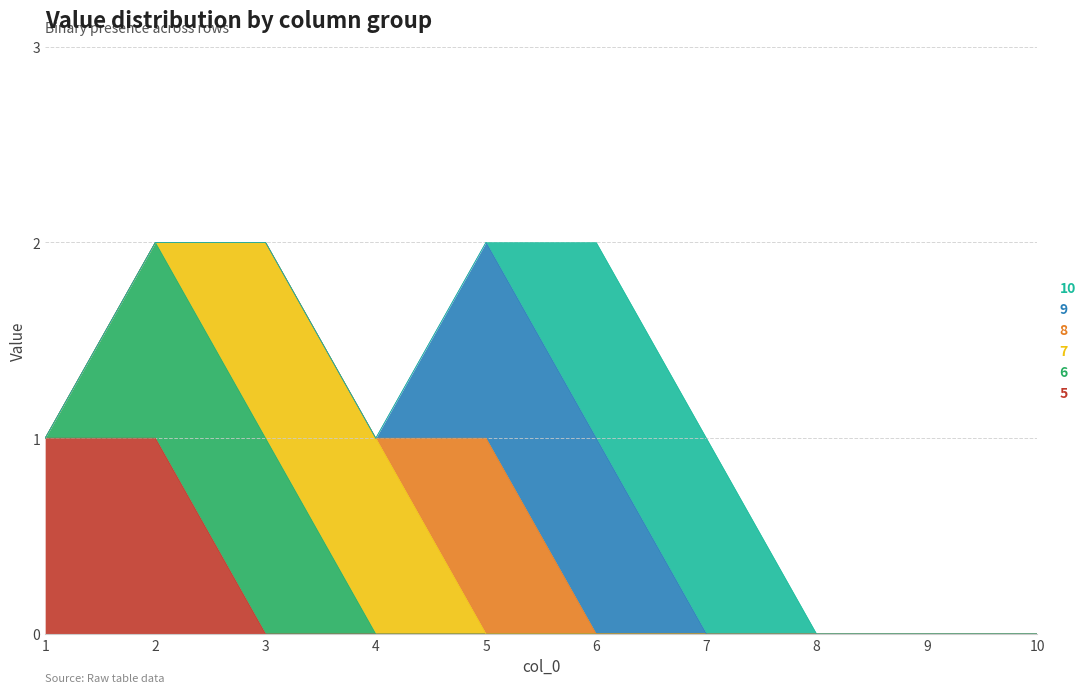

The 7 series shows -1 at 10. True or false?

False